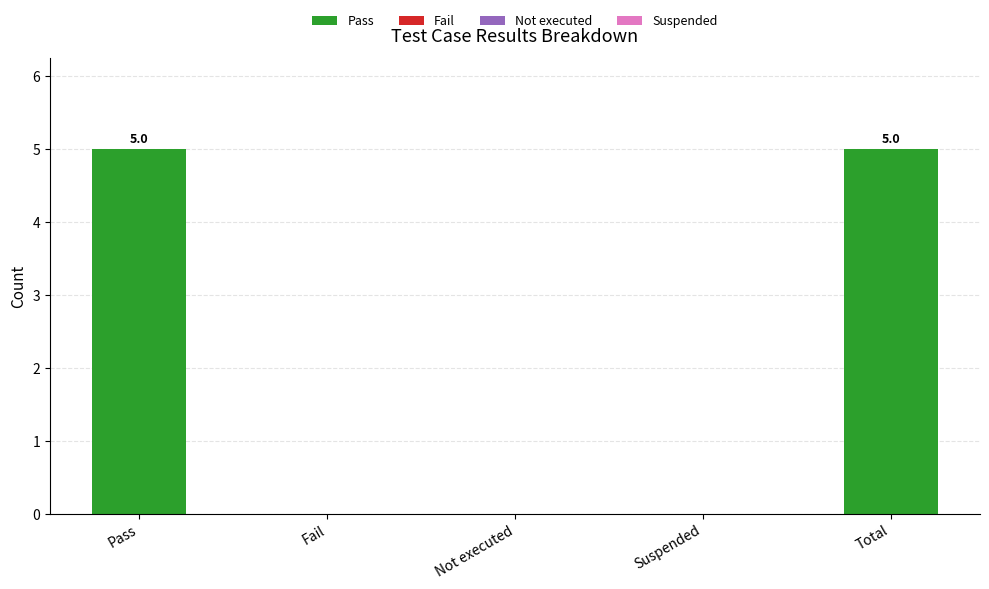

What is the maximum value shown in the chart?

5